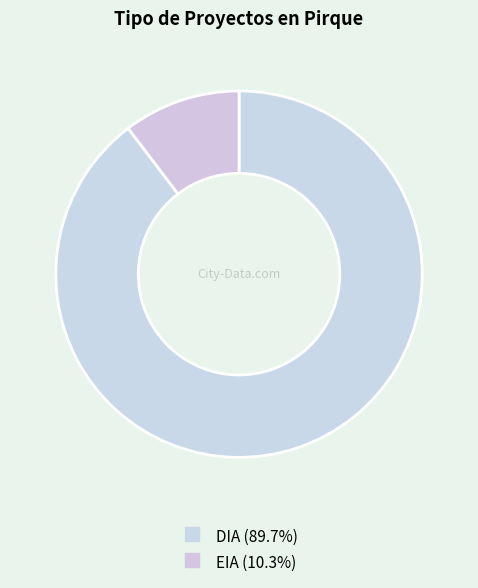

Does any single category account for the majority?

Yes